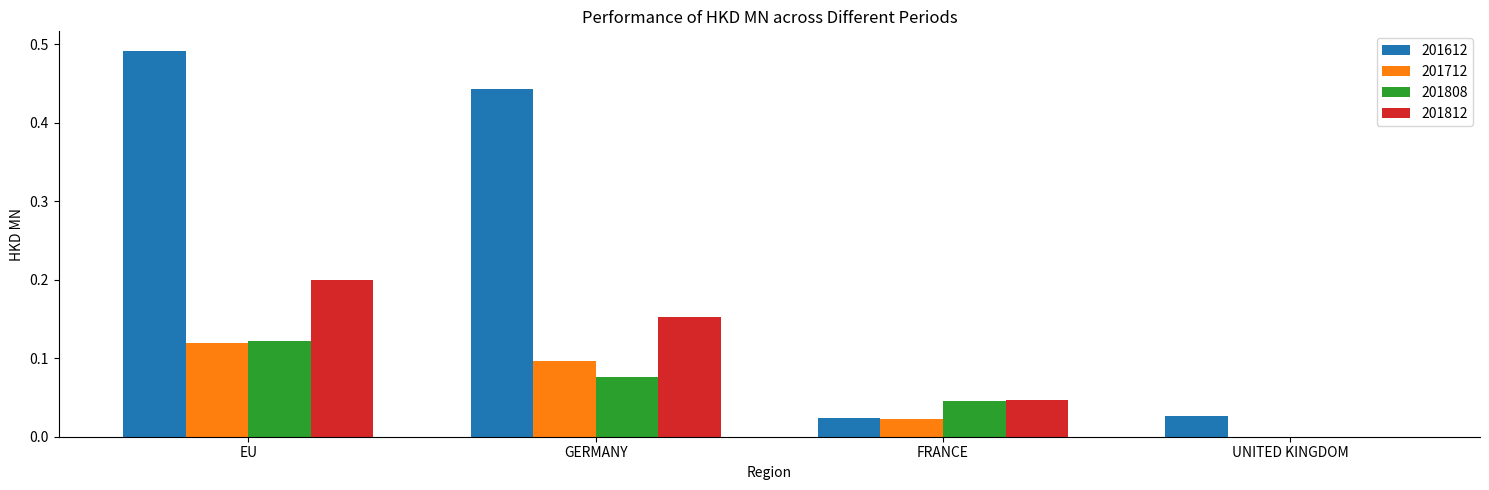

At which category is the sum across all series the highest?

EU